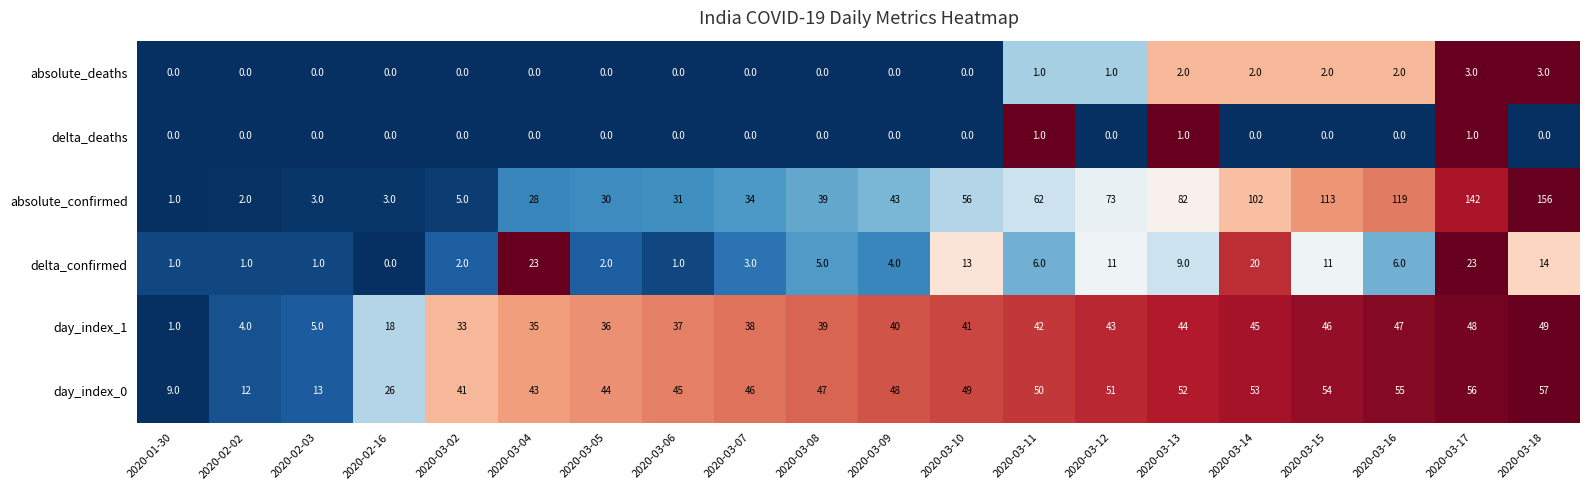

Which series has the largest range (max minus min)?

absolute_confirmed